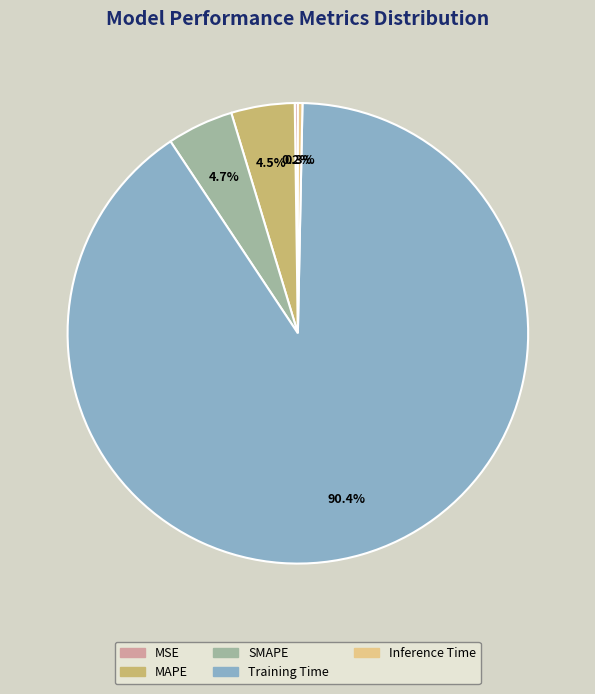

Which category has the biggest portion of the pie?

Training Time